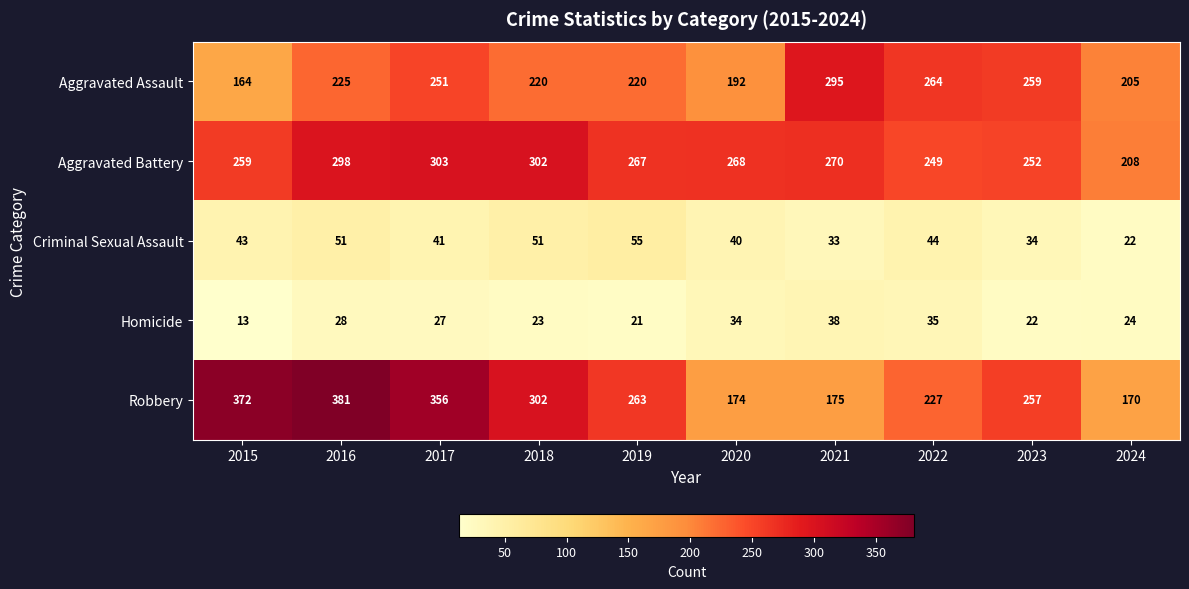

Which category has the lowest value across all series?

2015